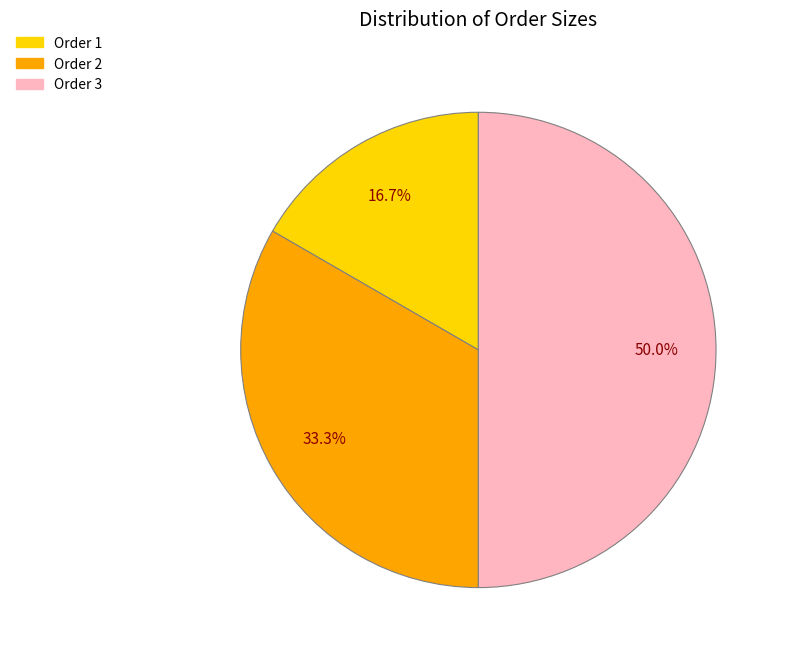

Which category has the biggest portion of the pie?

Order 3